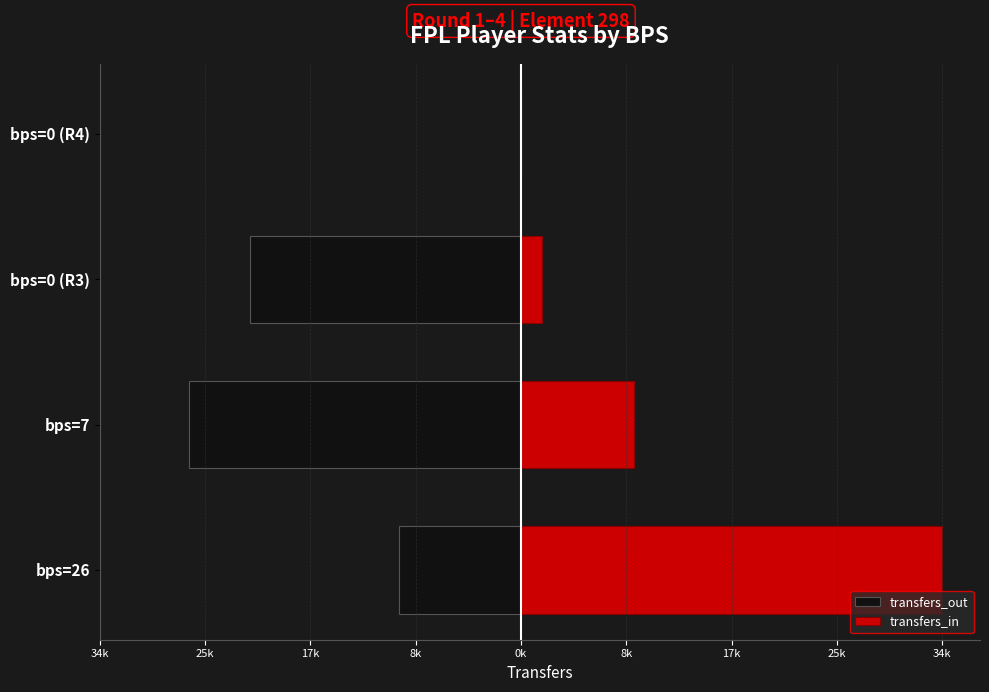

How many data points in transfers_in are above 9230?

1